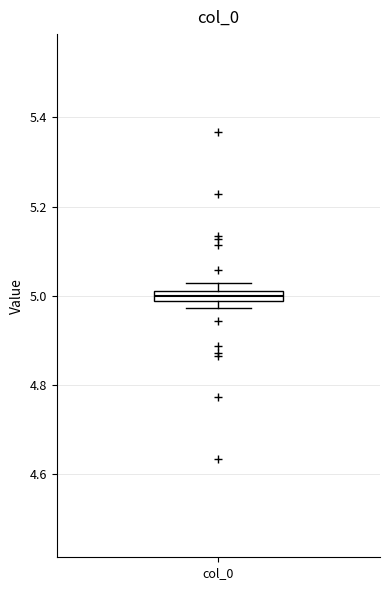

Where is the lower edge of the box for col_0 on the y-axis? The values are not printed on the chart, so give them approximately, as read against the axis.

4.98